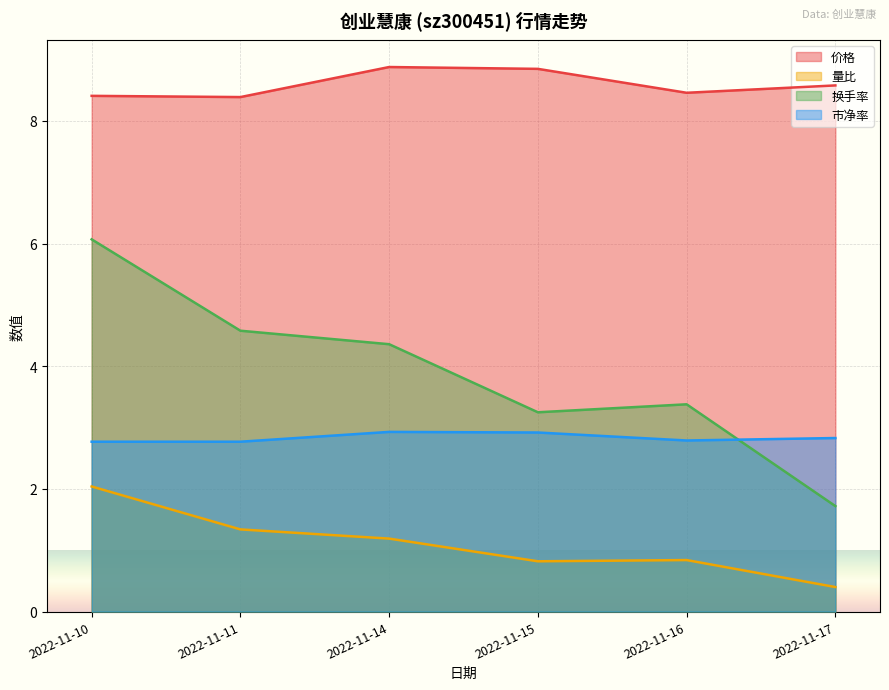

Which series has the largest total across all categories?

价格